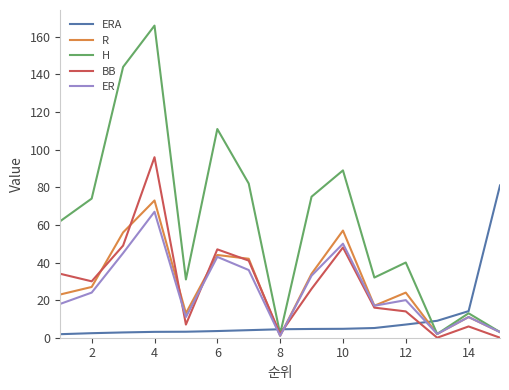

What is the maximum value for H?

166.0